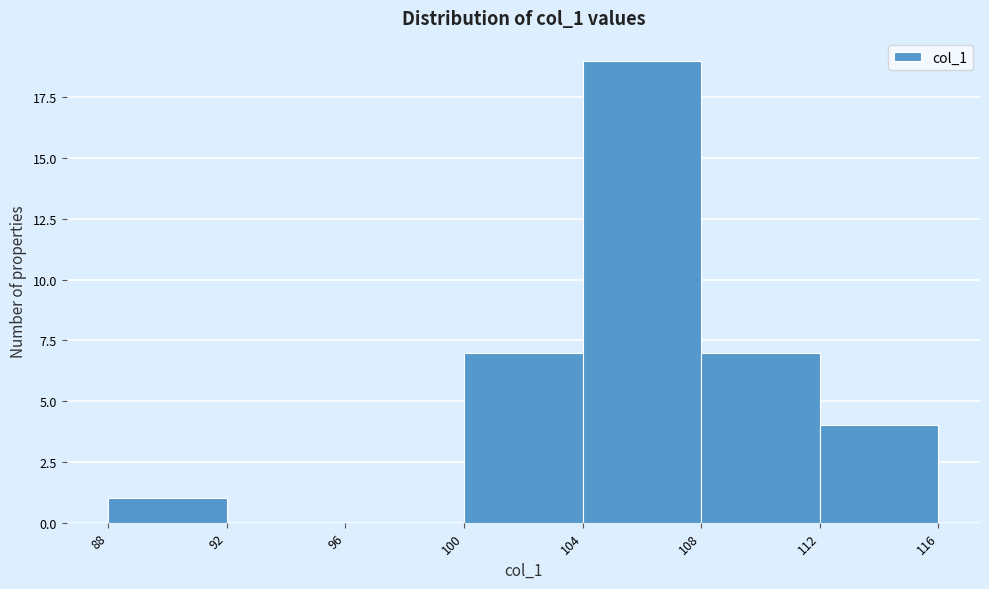

Reading left to right, list every bar in this chart as the range it spans on the x-axis followed by its height. The values are not printed on the chart, so give them approximately, as read against the axis.

88 to 92: 1
92 to 96: 0
96 to 100: 0
100 to 104: 7
104 to 108: 19
108 to 112: 7
112 to 116: 4